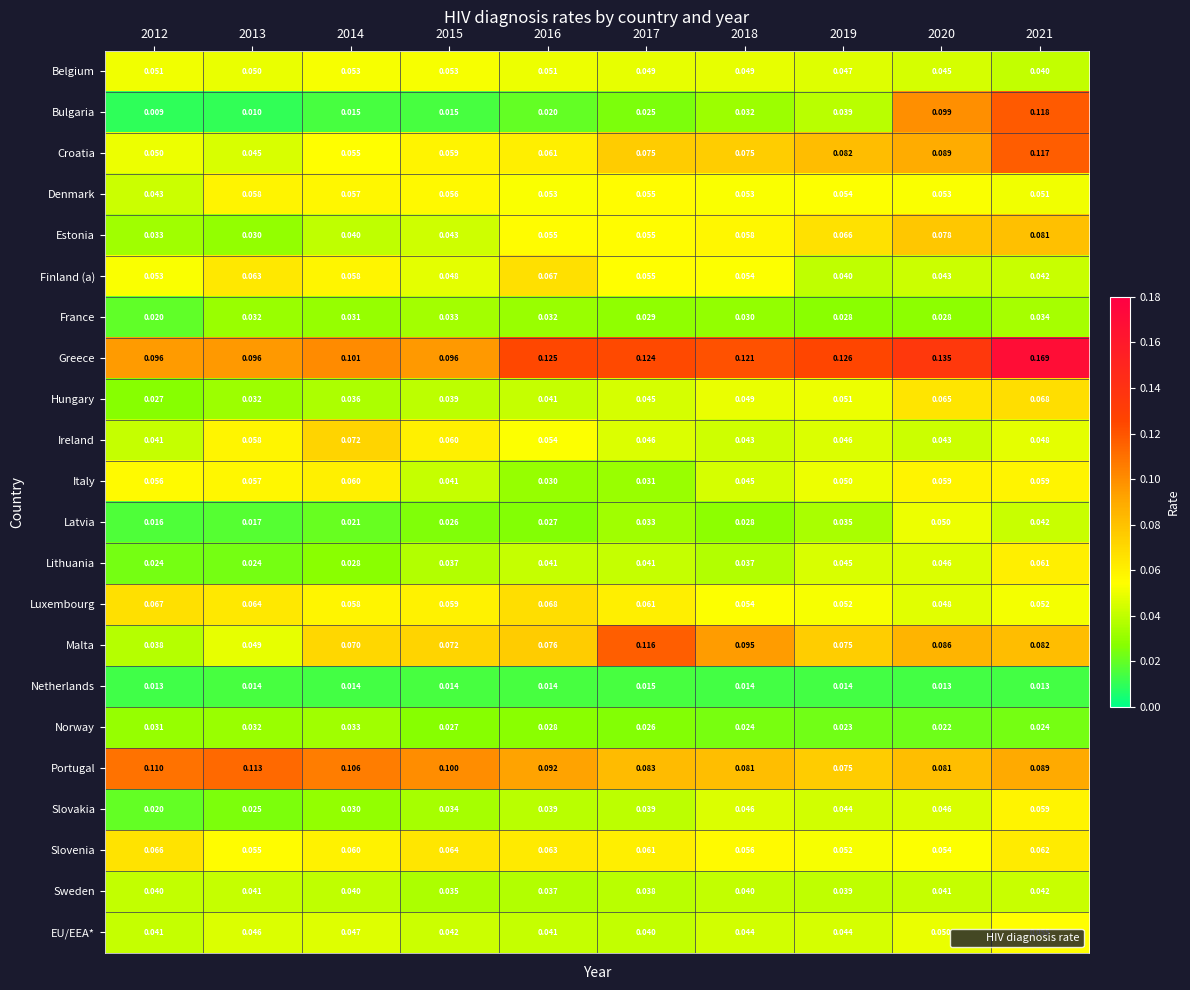

Is the value of Latvia at 2015 greater than the value of Sweden at 2013?

No